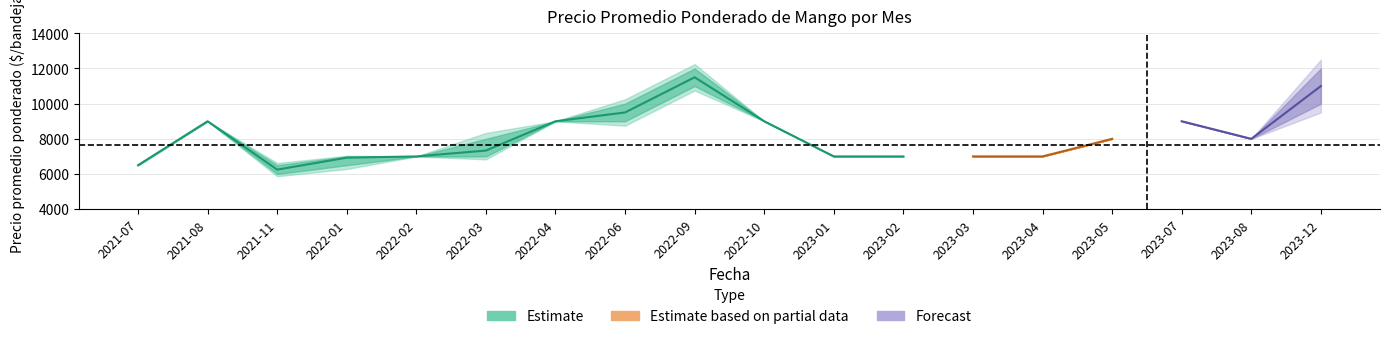

How many values in the Precio mínimo series exceed 8000?

7